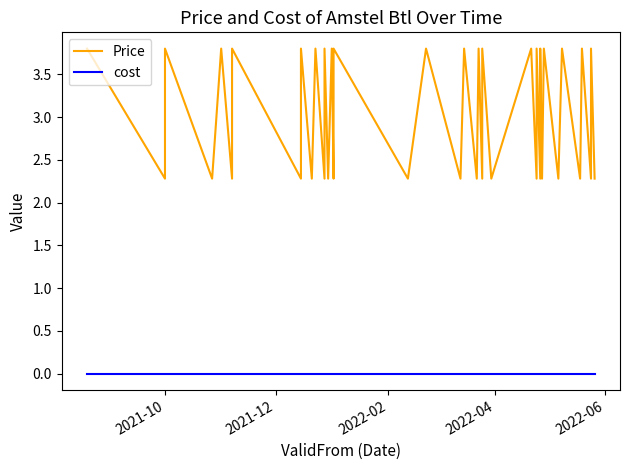

Which category has the lowest value in the cost series?

2021-10